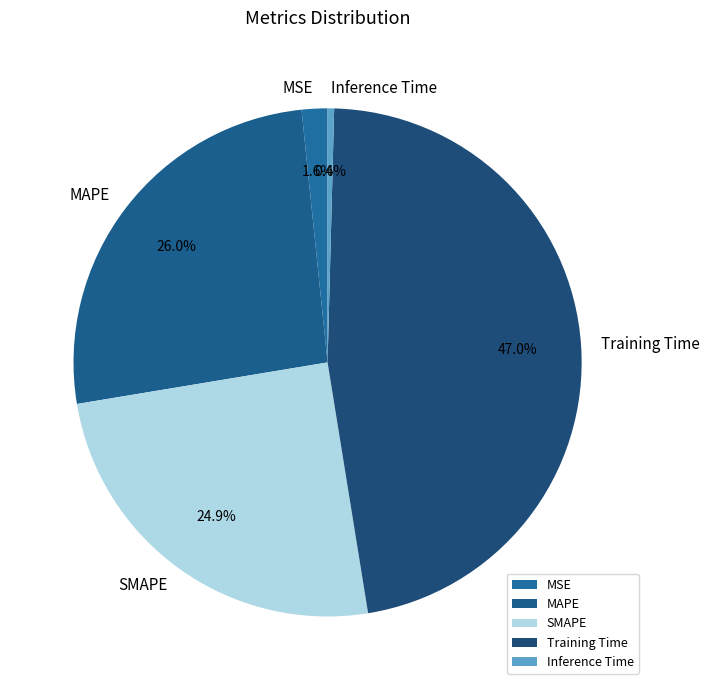

Does MSE account for over 50% of the chart?

No